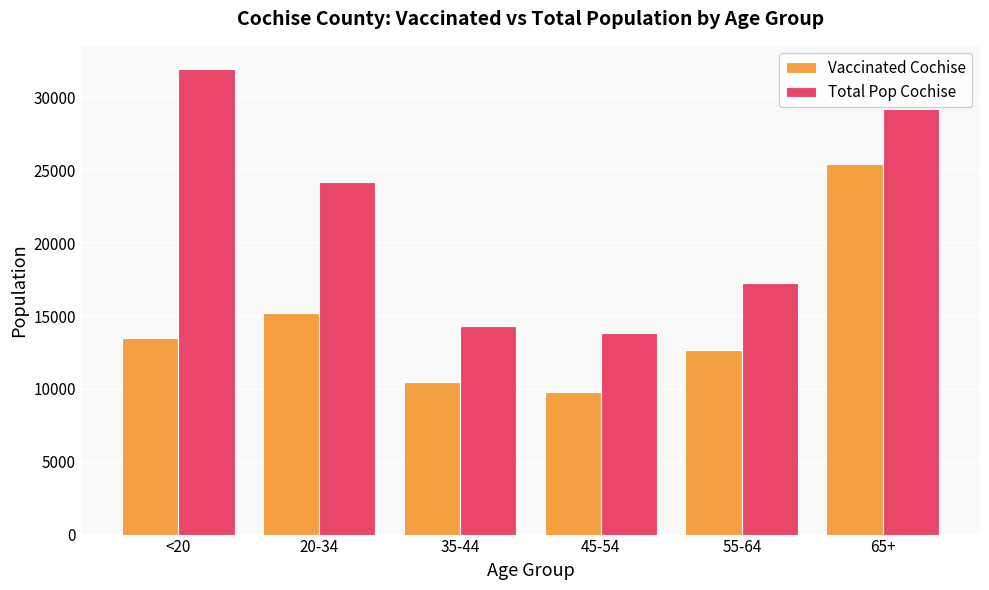

Rank the series by their maximum value, from highest to lowest.

Total Pop Cochise, Vaccinated Cochise